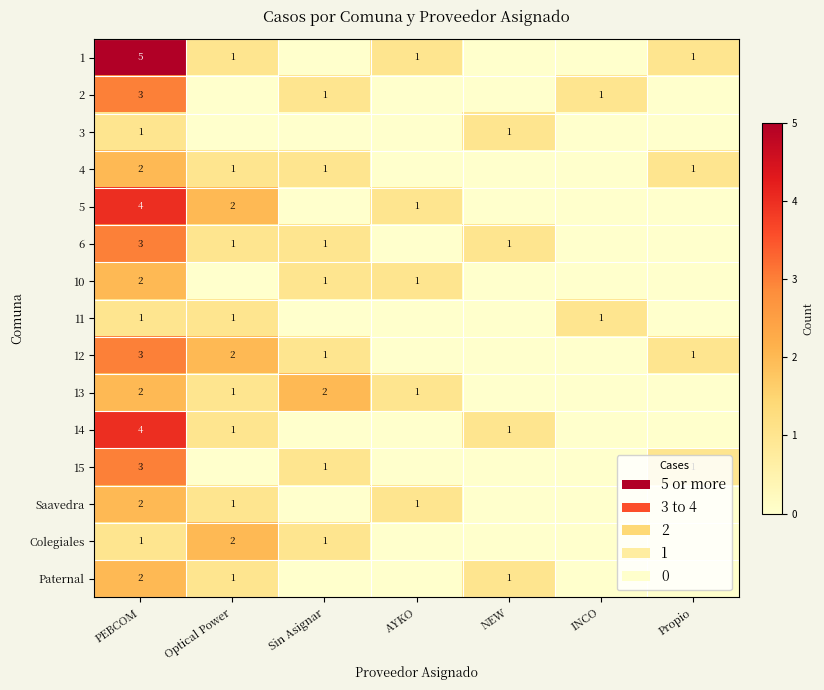

True or false: 6 has a value of 0 at Sin Asignar.

False